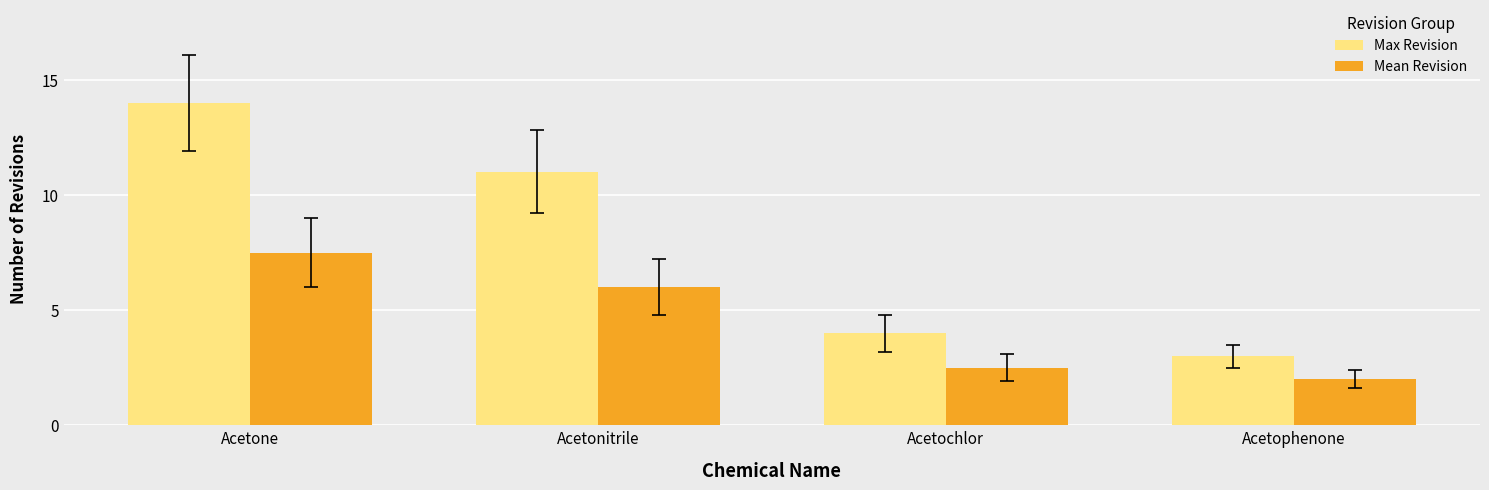

Which series has the largest range (max minus min)?

Max Revision